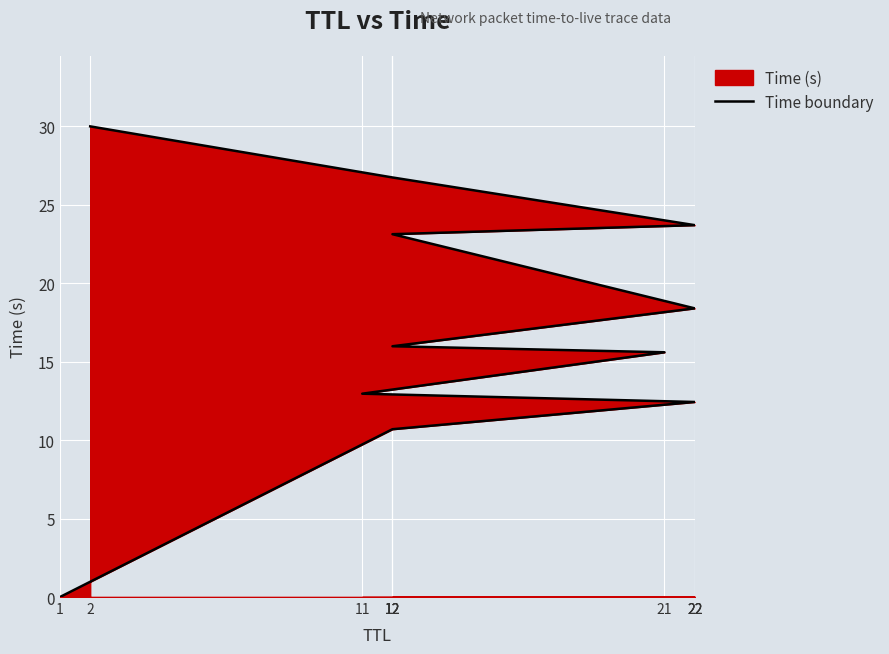

Reading left to right, transcribe all the data shown in this chart.

1=0.0	12=10.7	22=12.4	11=13.0	21=15.6	12=16.0	22=18.4	12=23.1	22=23.7	12=26.7	2=30.0